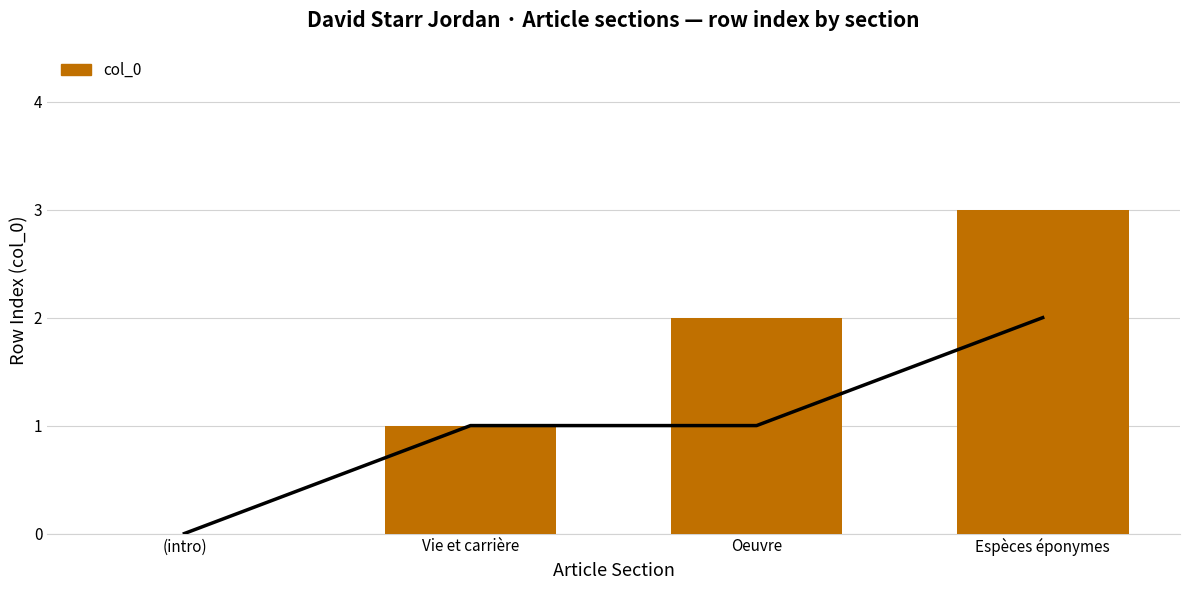

What is the label of the 3rd bar from the right?

Vie et carrière